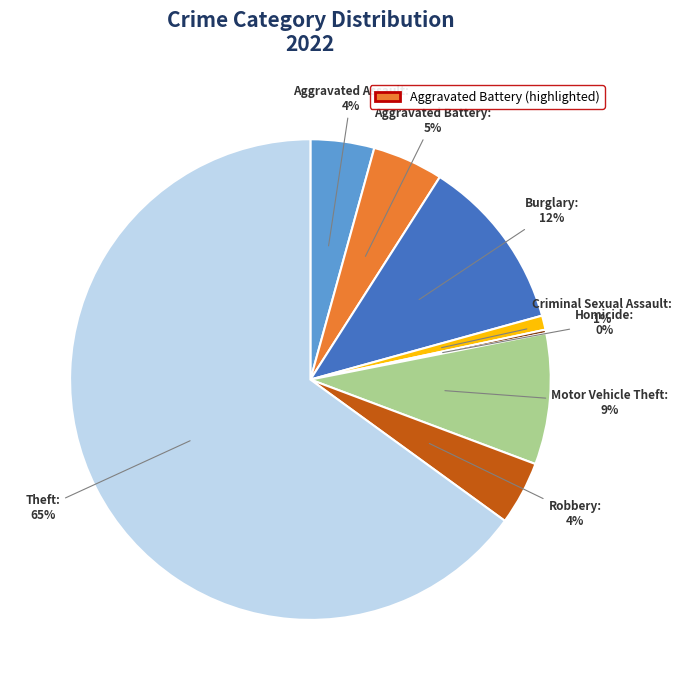

To the nearest percent, what portion does Motor Vehicle Theft represent?

9%